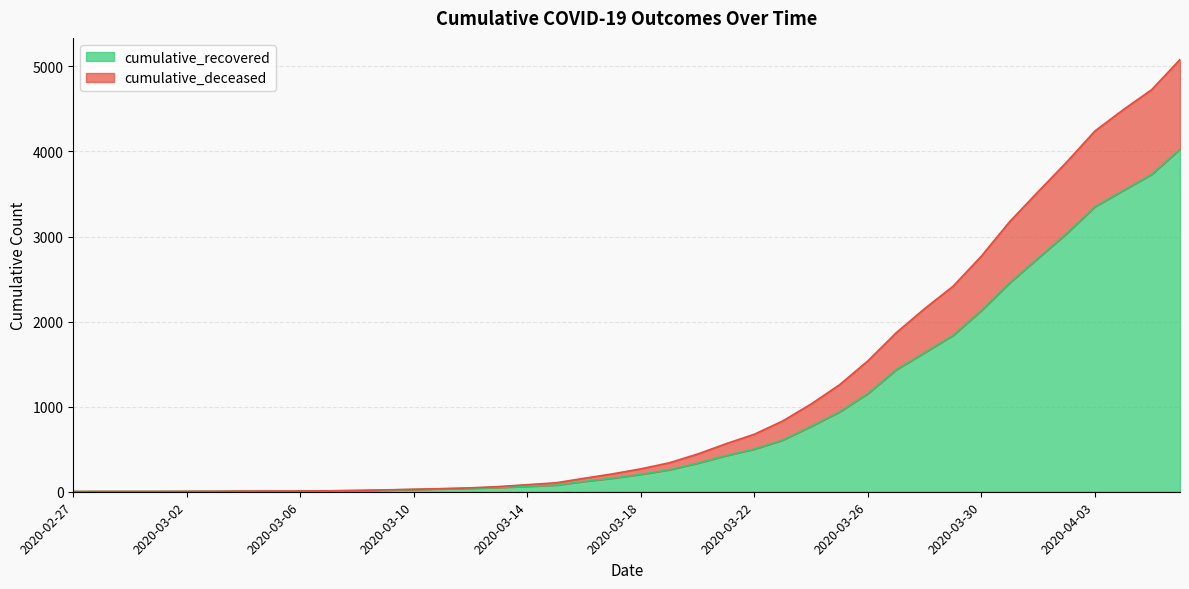

At which label is cumulative_recovered closest to 2015?

2020-03-30